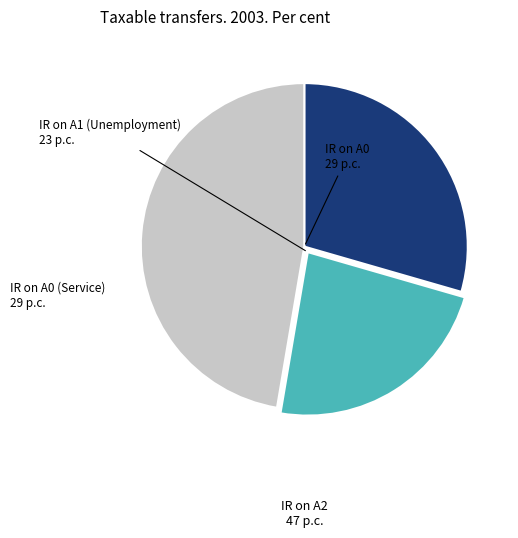

The IR on A2 slice represents 34% of the pie. True or false?

False